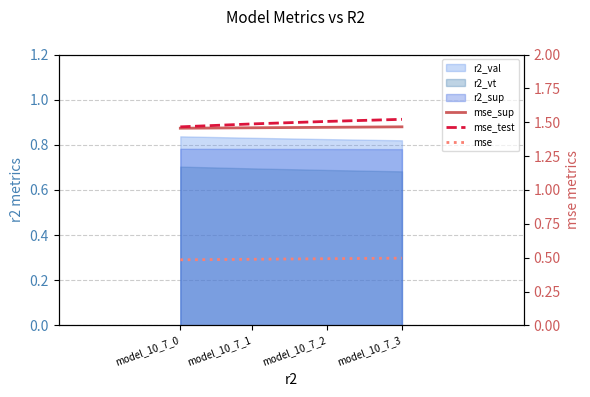

What is the sum of all mse_sup values?

5.8